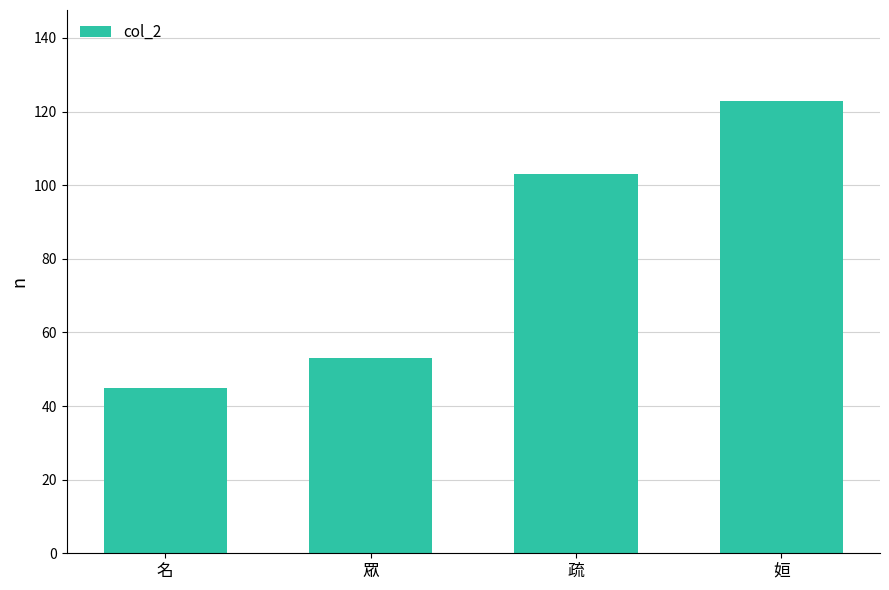

At which category does the chart reach its peak across all series?

姮